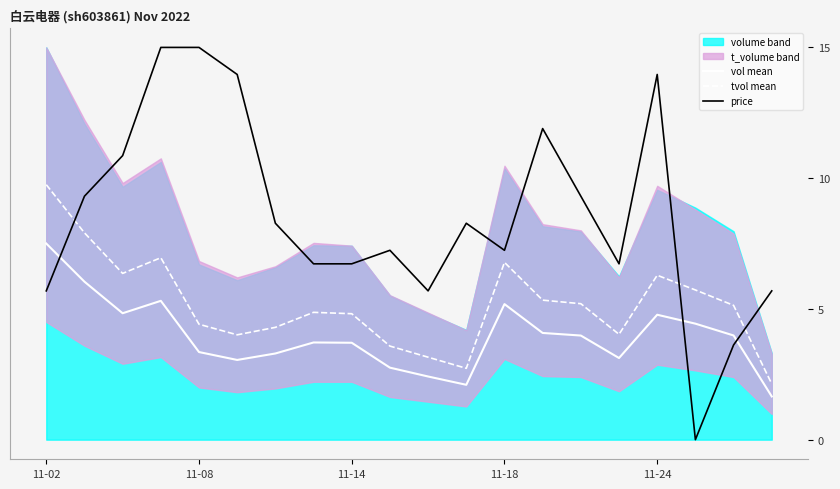

What is the minimum value for tvol mean?

2.1